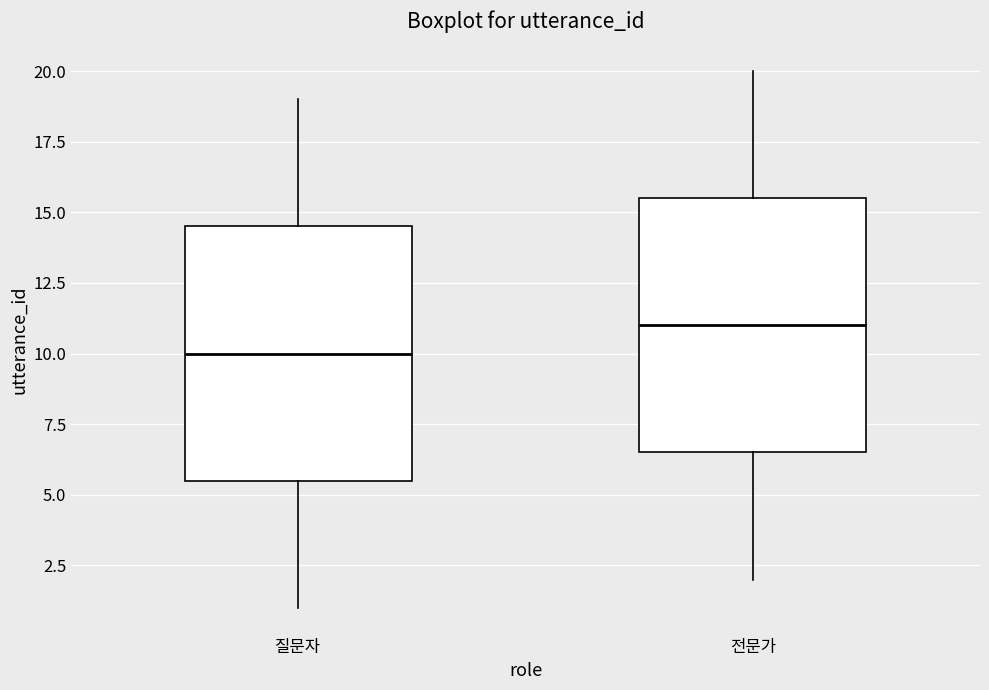

Which box has the lowest median line?

질문자